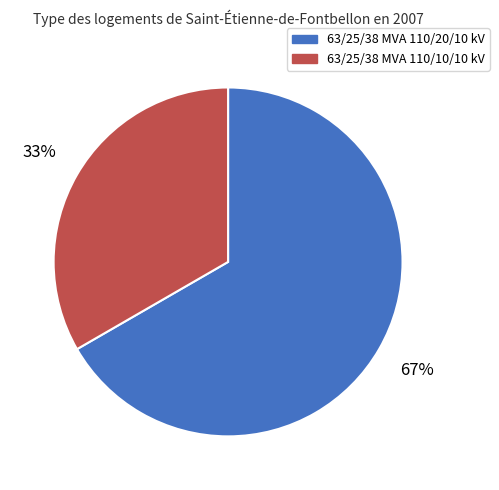

Is the sum of 63/25/38 MVA 110/10/10 kV and 63/25/38 MVA 110/20/10 kV greater than half?

Yes